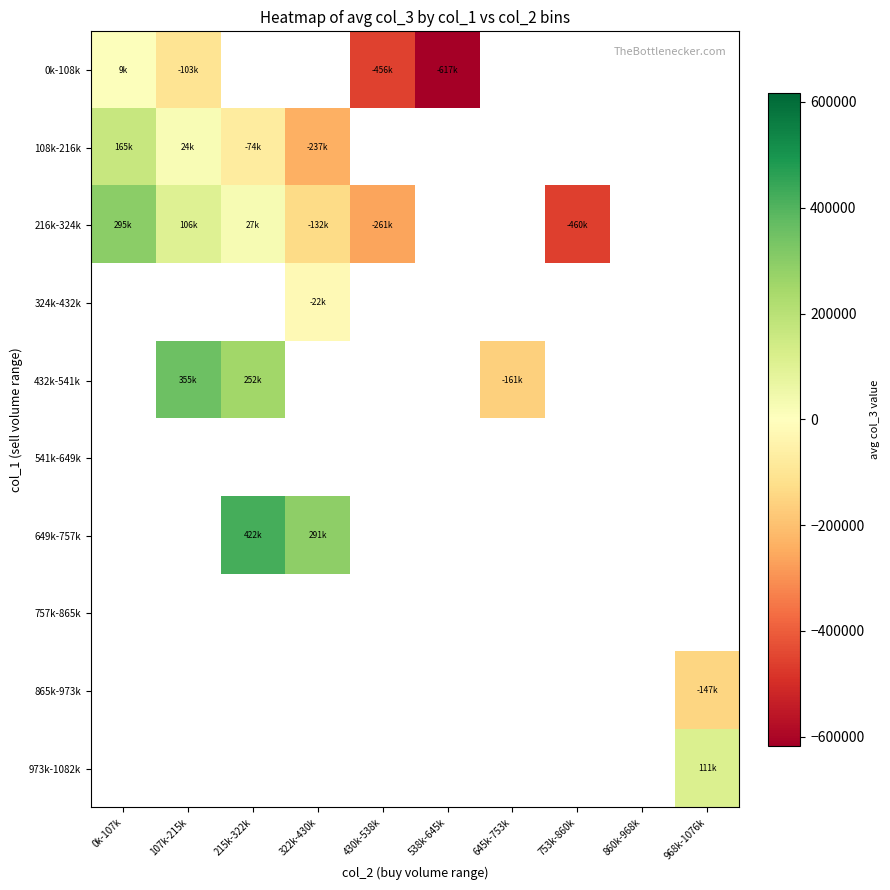

True or false: 216k-324k has a value of 515003.3 at 0k-107k.

False